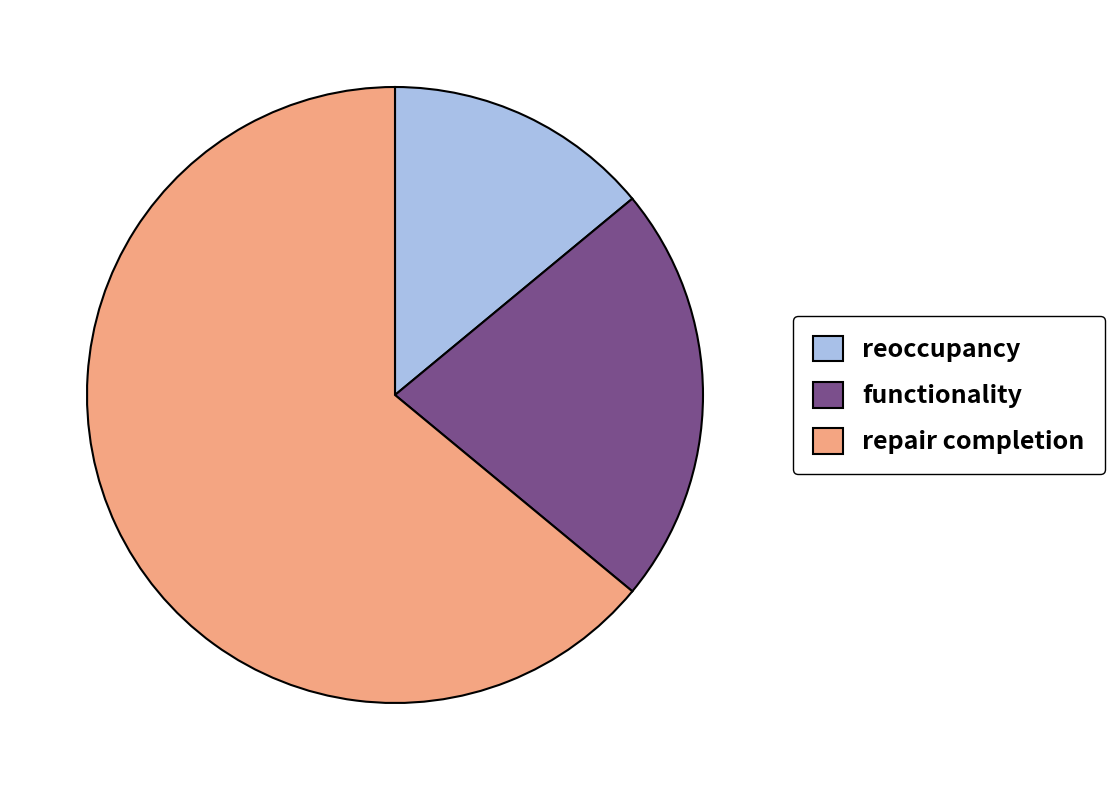

Is it true that reoccupancy is 14% of the pie?

True